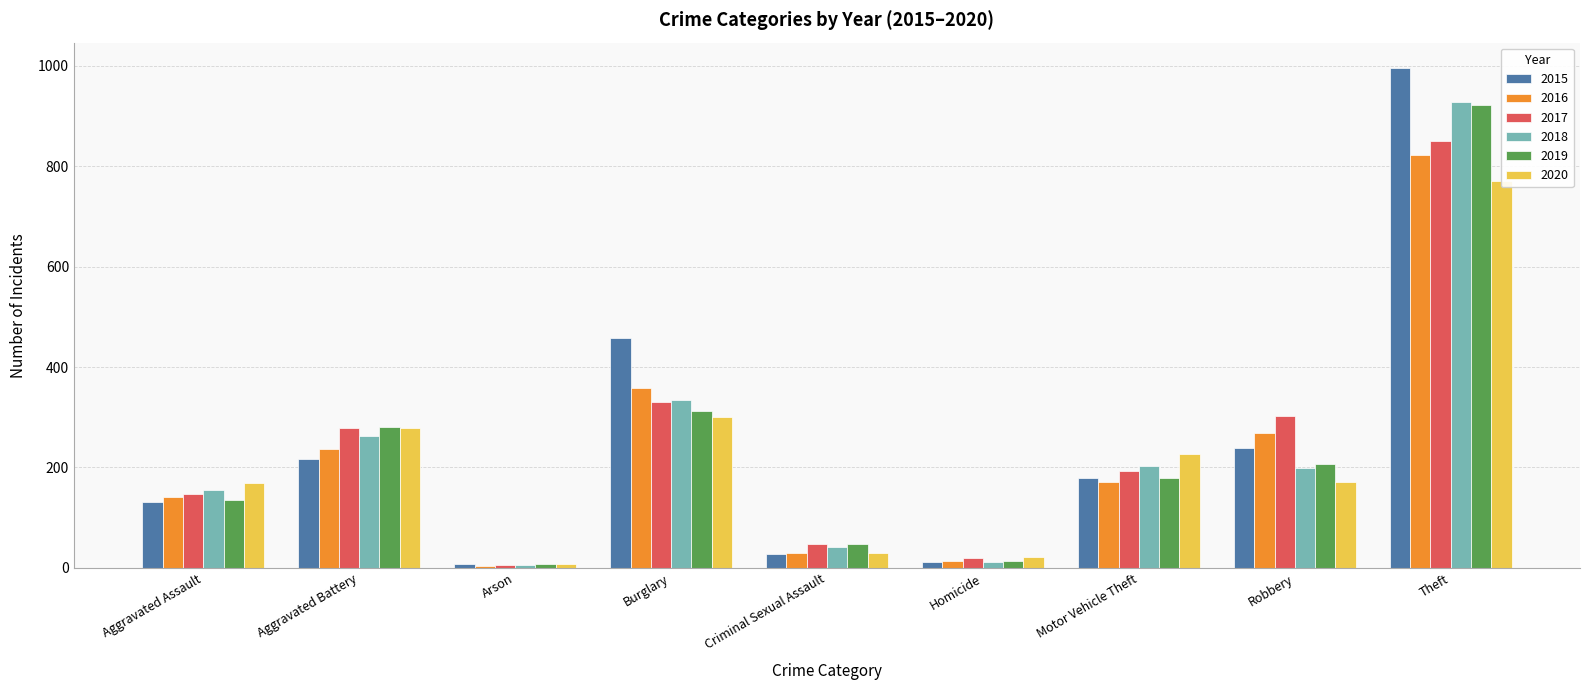

What is the label of the 2nd bar from the left?

Aggravated Battery